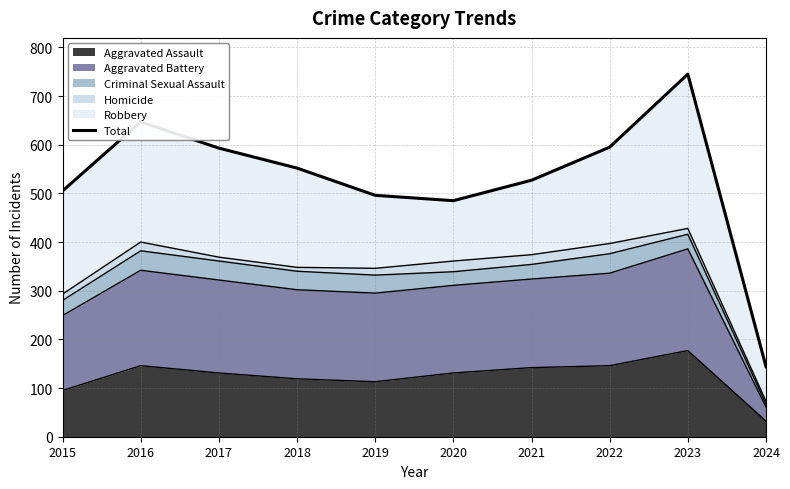

Where is the data nearest to the value 444?

2020